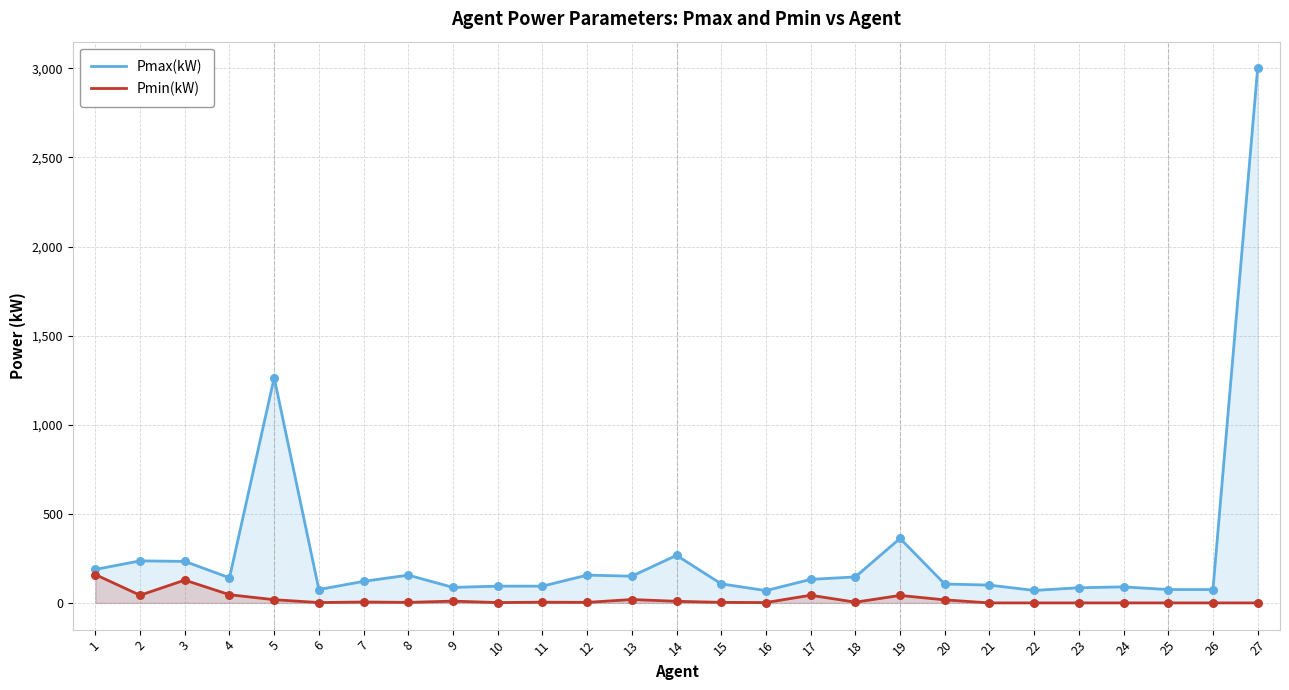

At how many categories does at least one series exceed 2637?

1